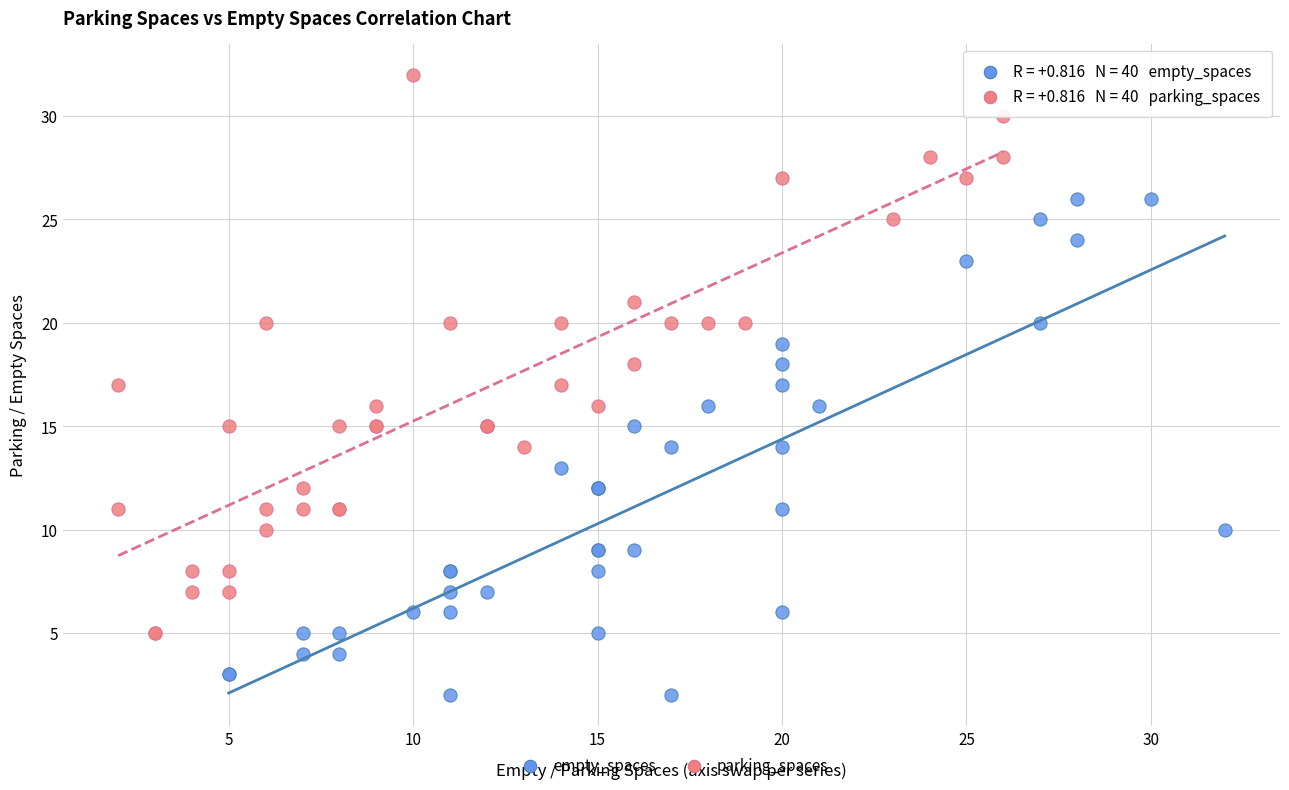

Which series has the largest Y range (max minus min)?

parking_spaces